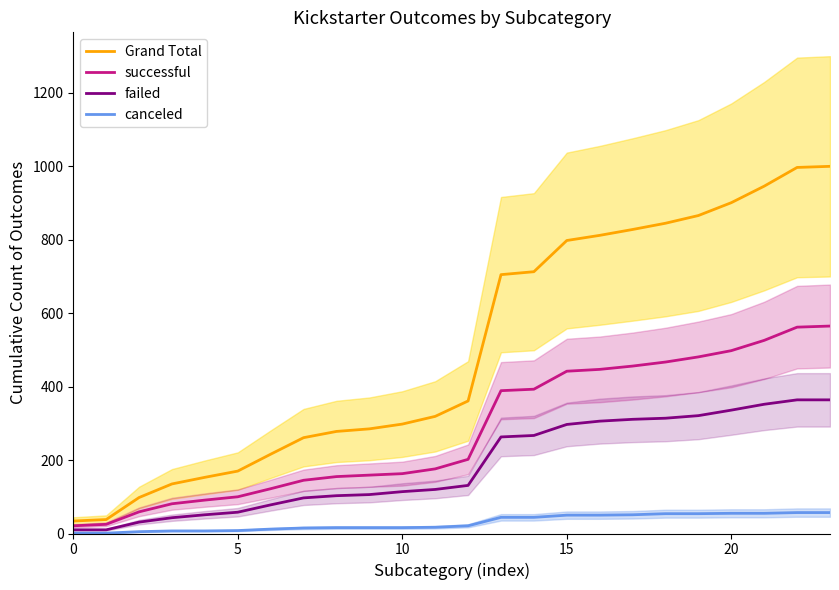

Which has a higher value, 22 or 17?

22